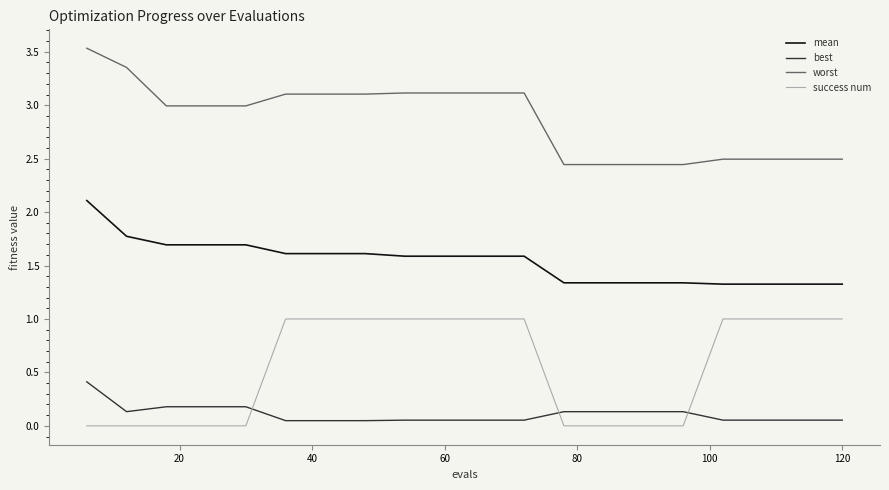

After their last crossing, which series has the higher values: best or success num?

success num